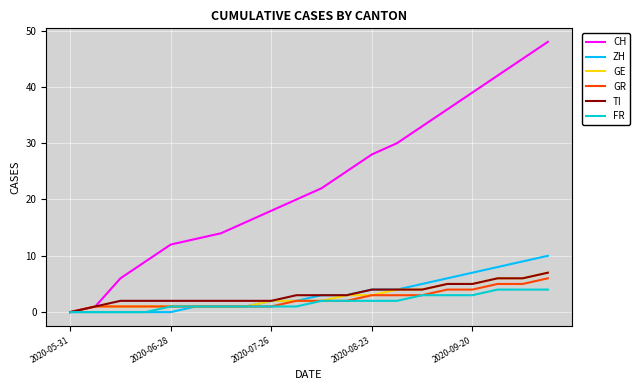

Which series has the widest spread of values?

CH